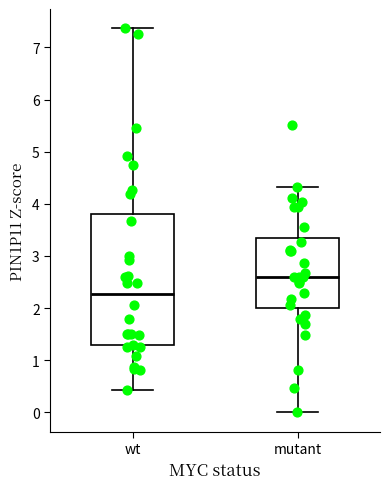

Which box is the tallest, from its lower edge to its upper edge?

wt